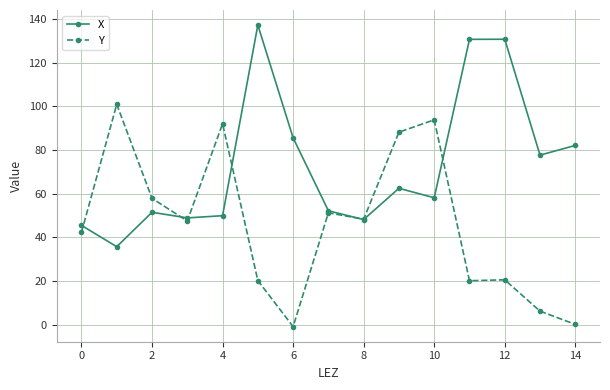

What is the sum of all Y values?

688.9